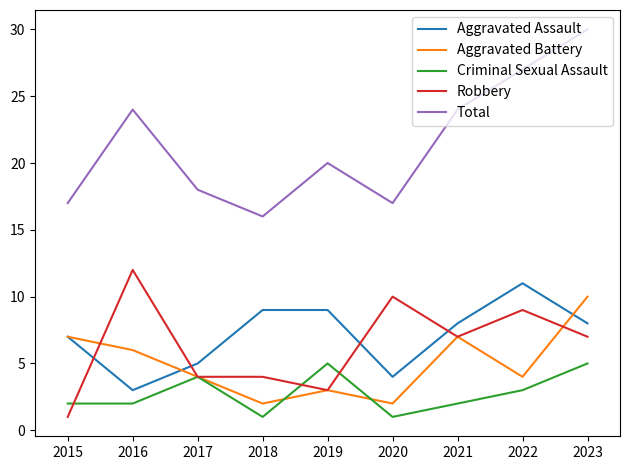

Which series has the widest spread of values?

Total